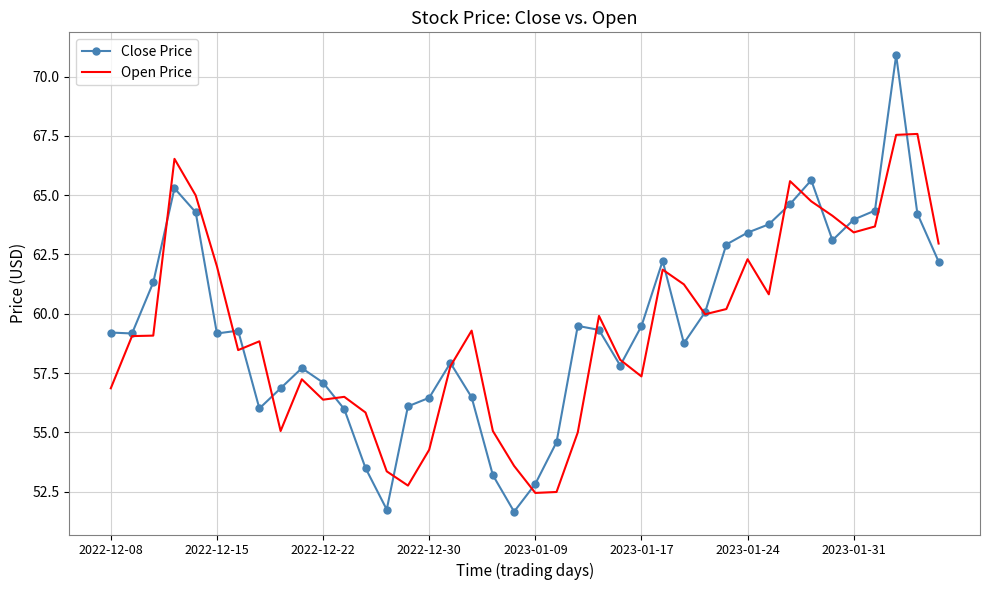

Which series has the largest range (max minus min)?

Close Price